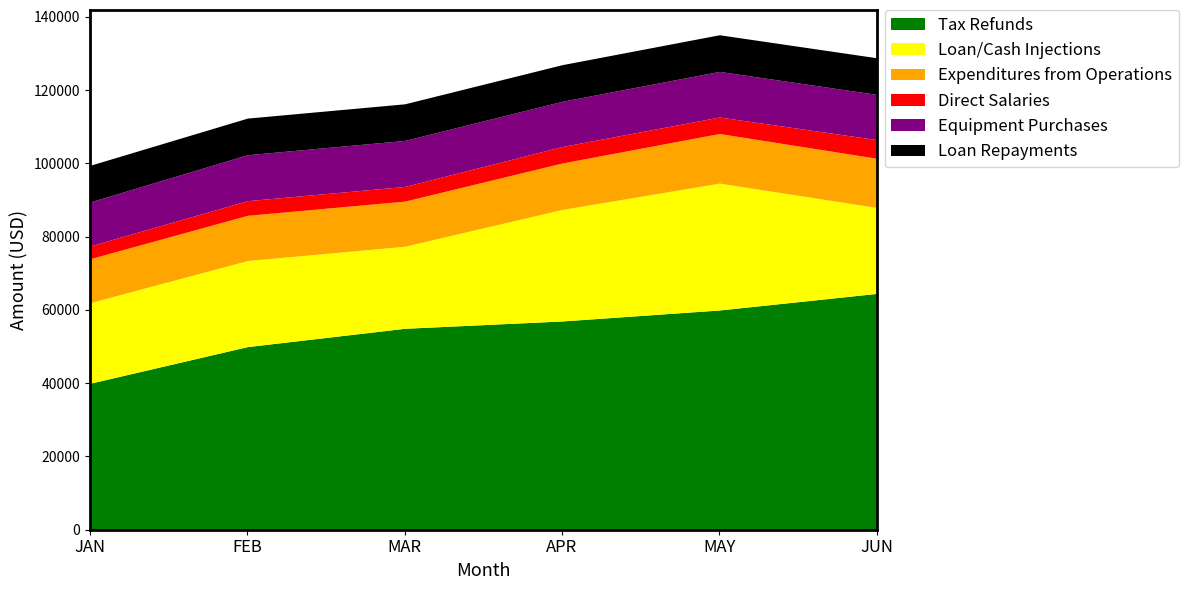

Which series has the widest spread of values?

Tax Refunds